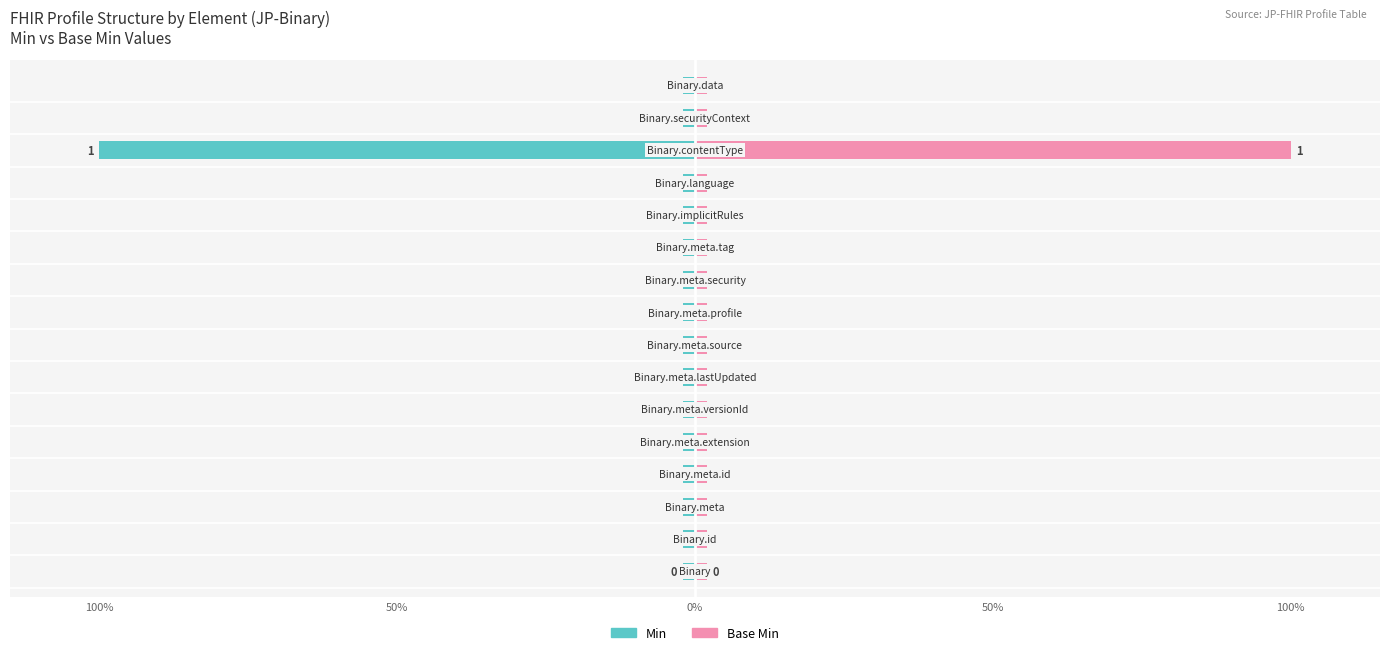

At 10, list the series in order from largest to smallest.

Base Min, Min